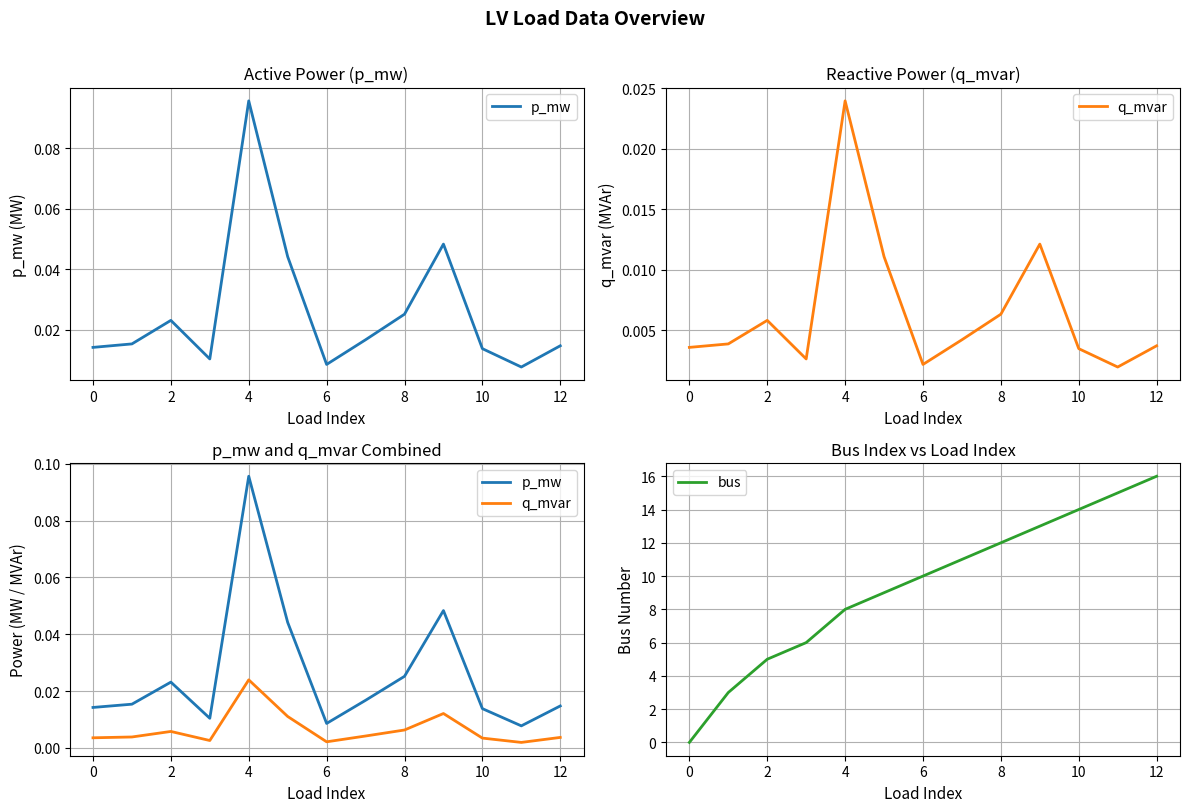

True or false: bus has a value of 10 at 6.

True